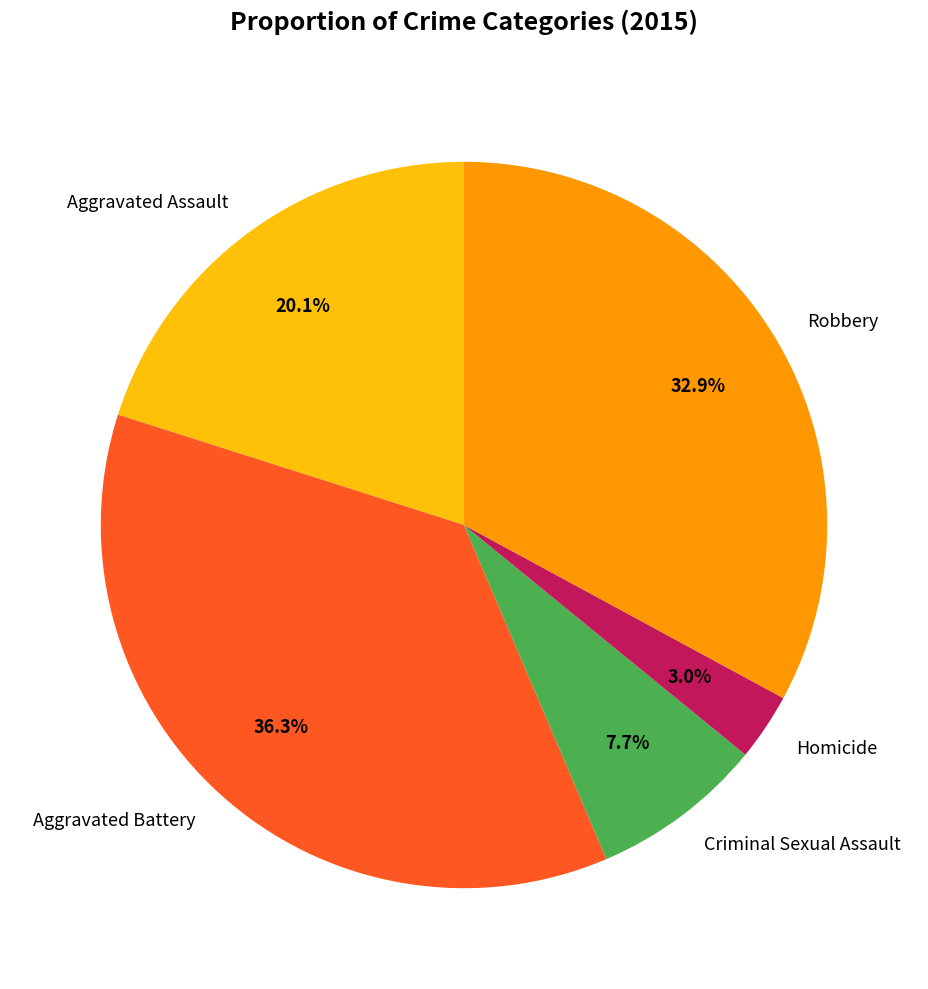

What percentage is the Homicide slice, to the nearest percent?

3%